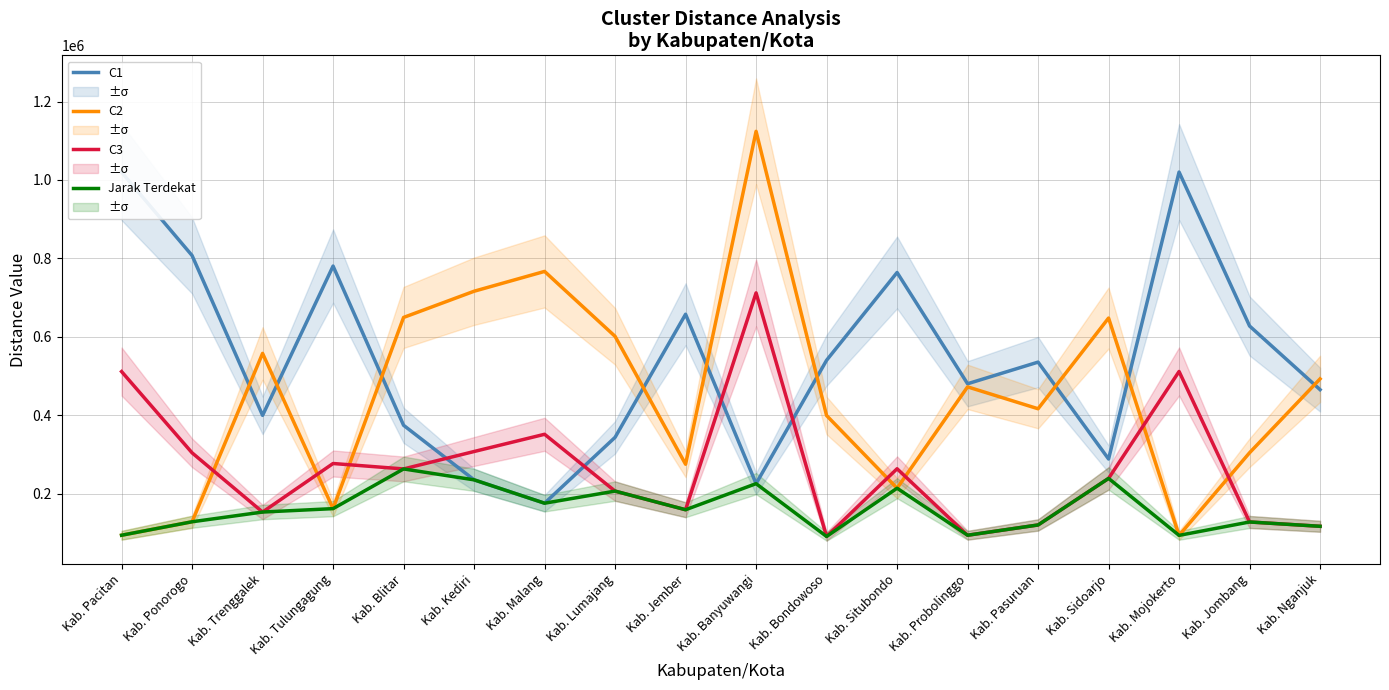

What is the lowest value of the C3 series?

90767.1